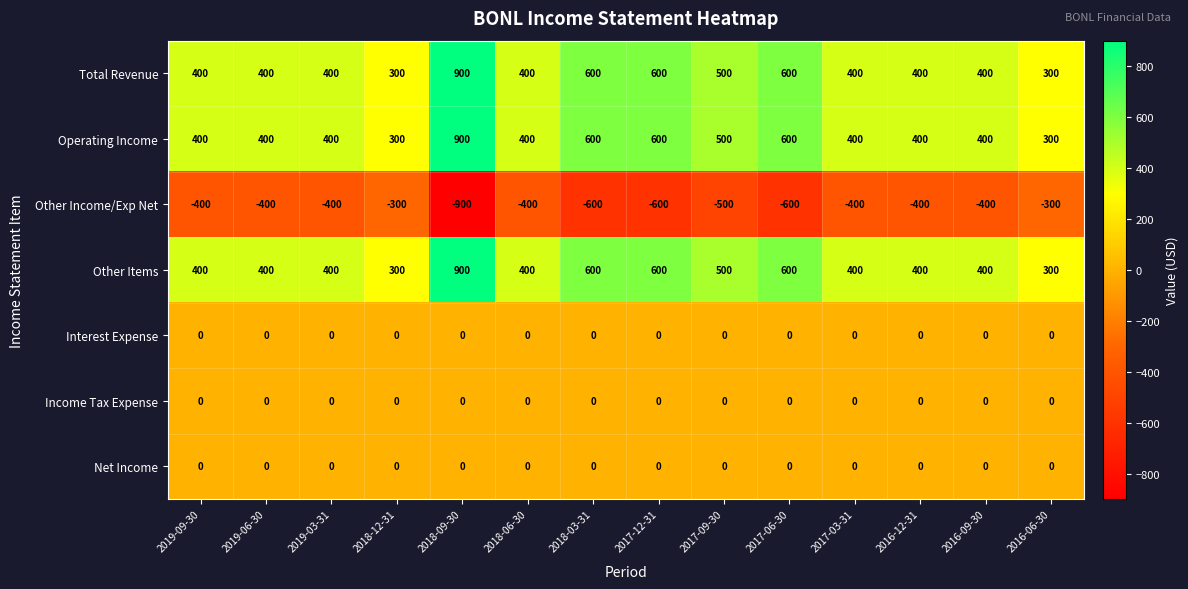

Is it true that Net Income equals 0 at 2016-12-31?

True